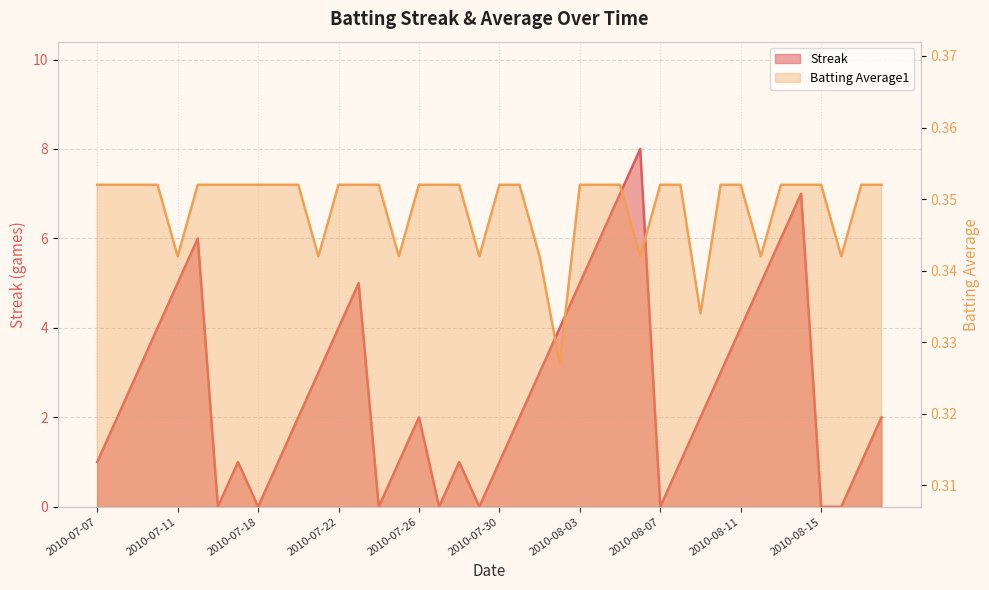

What is the highest value of the Batting Average1 series?

0.4